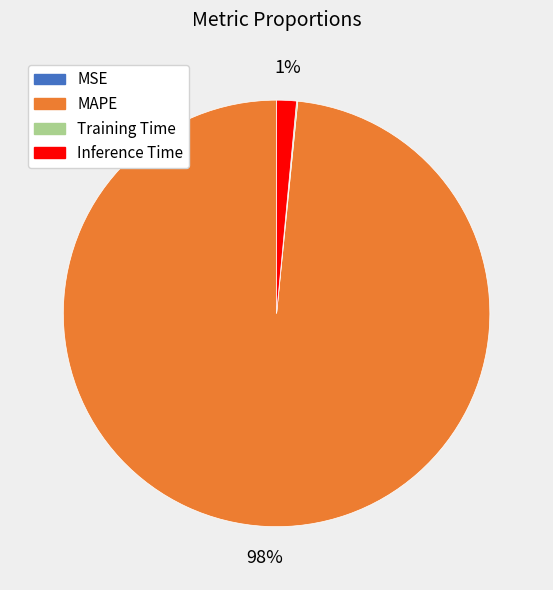

Which has a higher value, Inference Time or MAPE?

MAPE